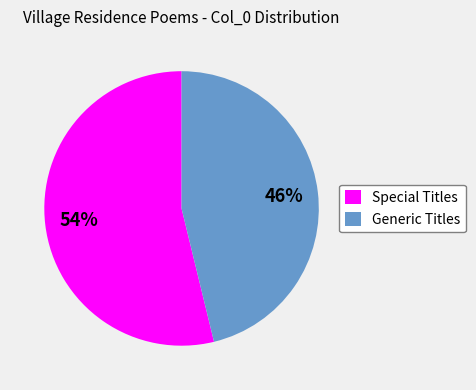

To the nearest percent, what is the combined percentage of Special Titles and Generic Titles?

100%